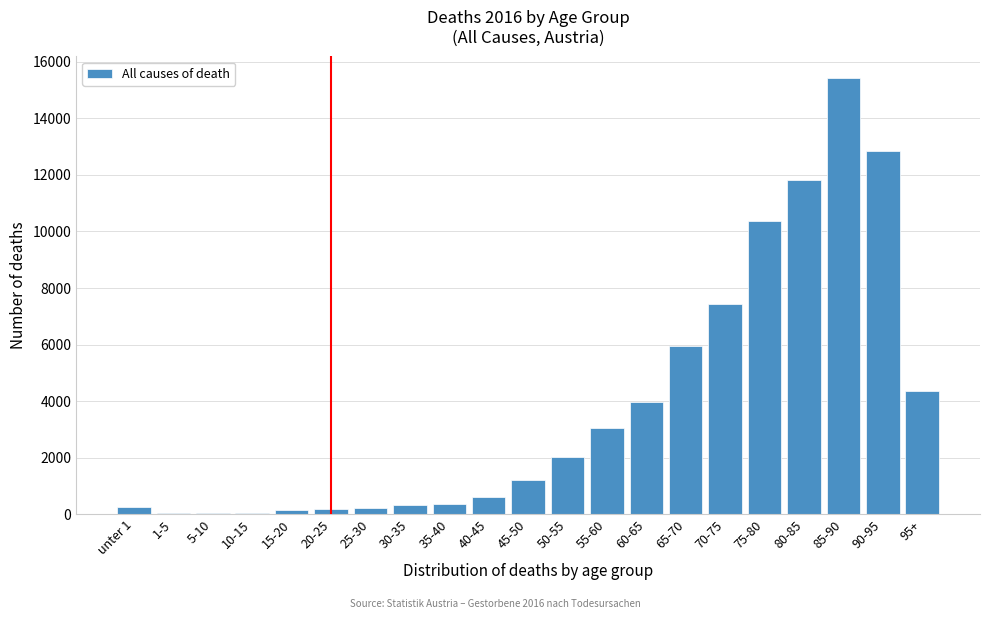

The value at 75-80 is 10377. True or false?

True